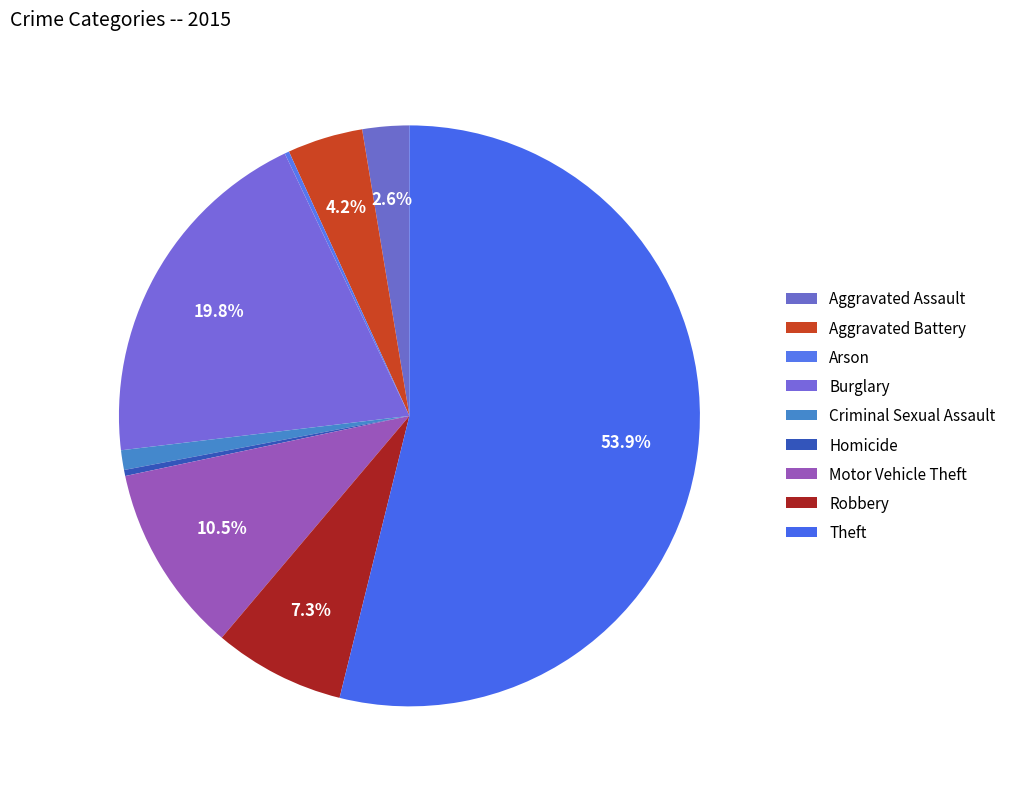

How many slices are in this pie chart?

9